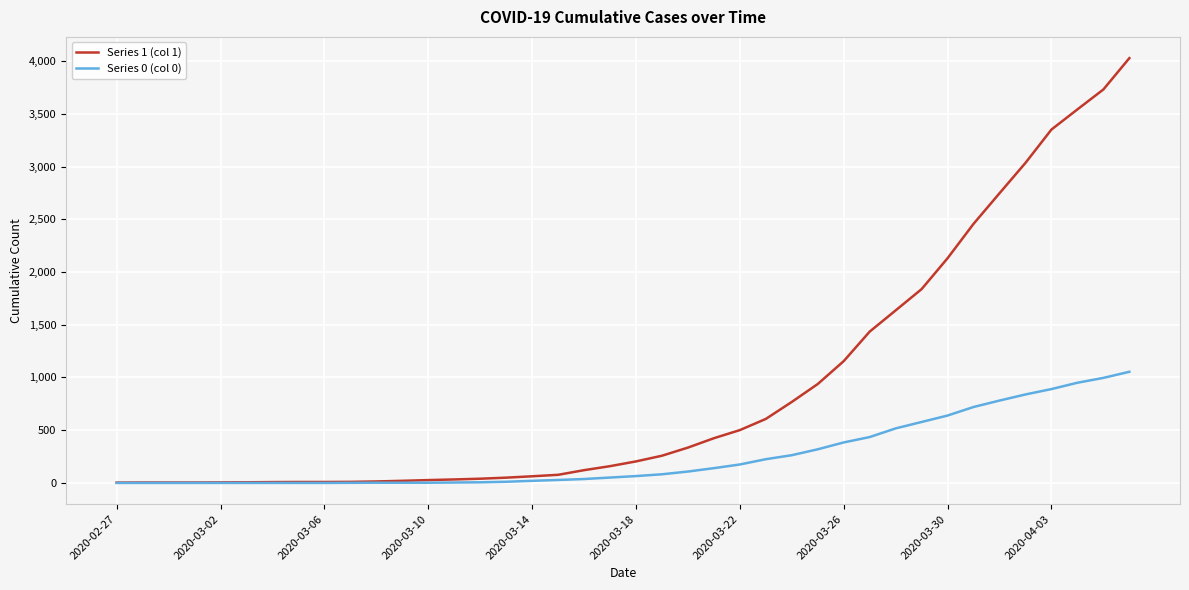

Is this an area chart (filled region under the line)?

No